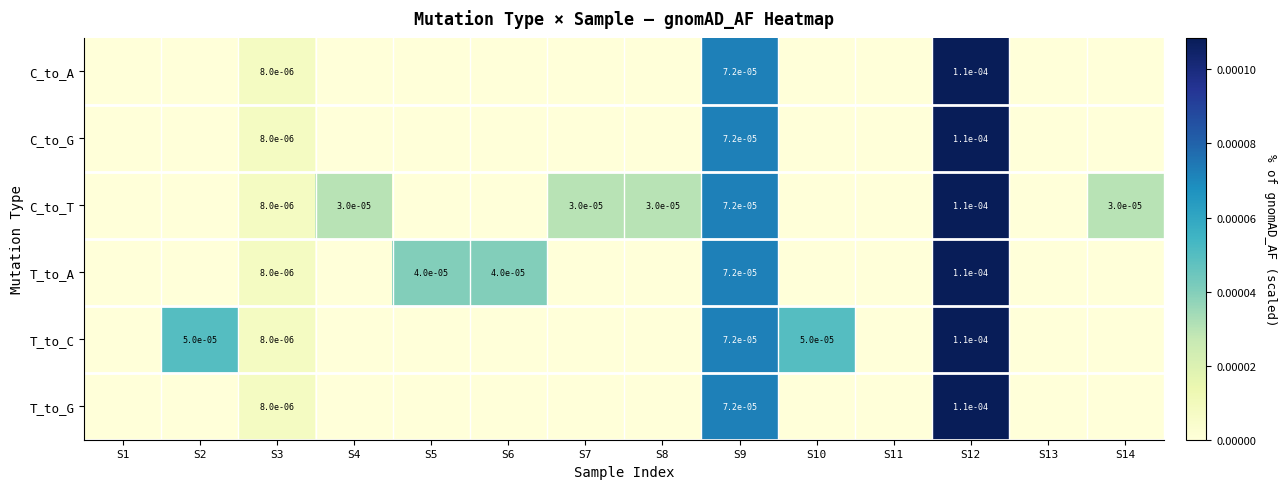

Is it true that C_to_G equals 0.0 at S9?

True